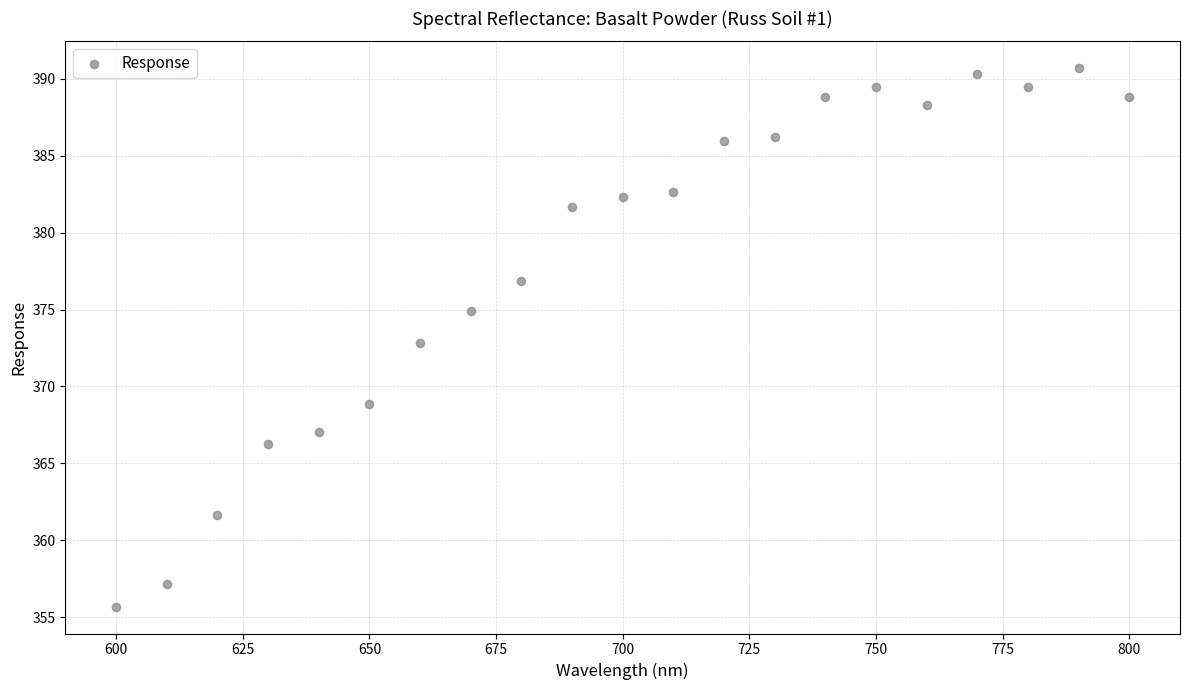

What is the range of Y values (max minus min)?

35.0